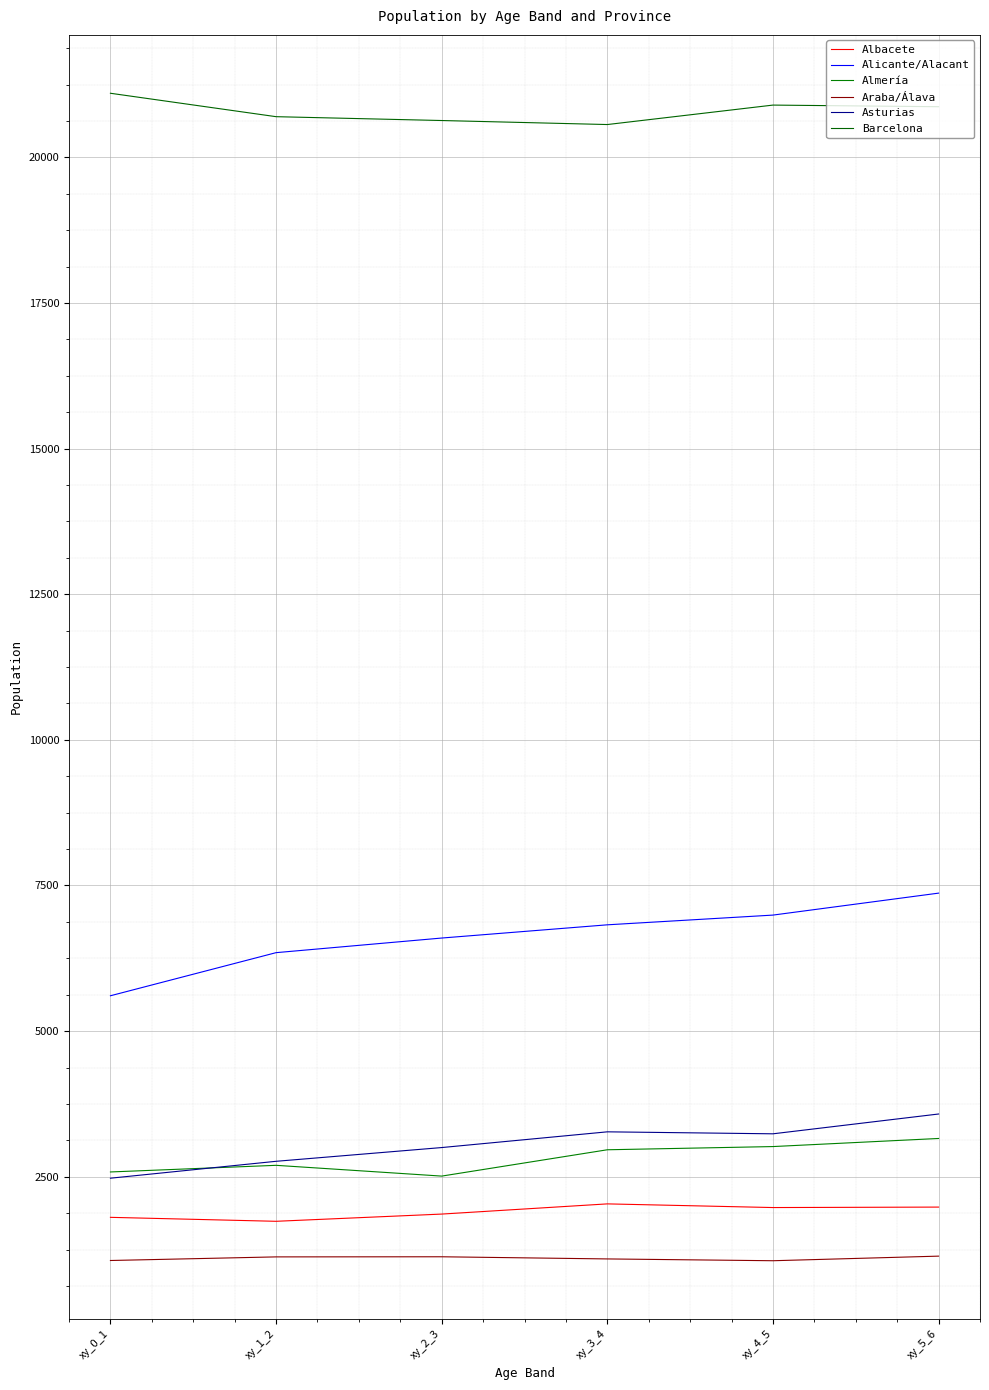

What value does the Alicante/Alacant series have at xy_4_5?

6992